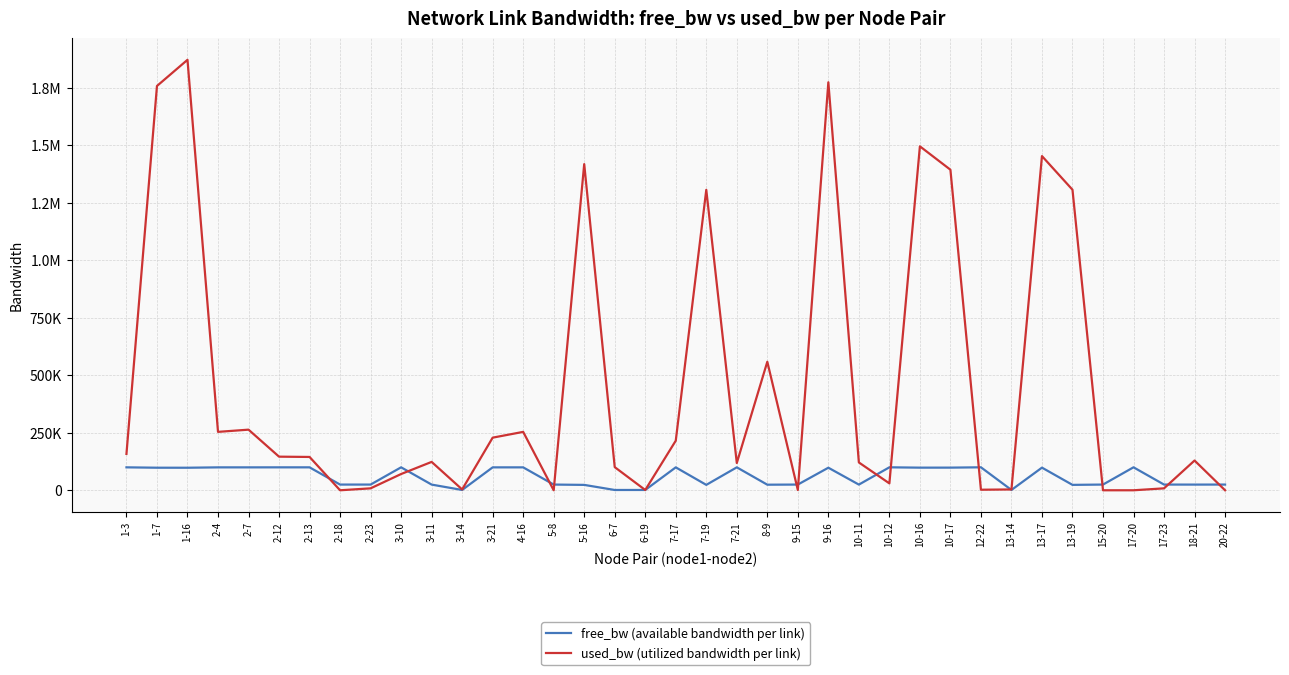

Does the chart have visible grid lines?

Yes